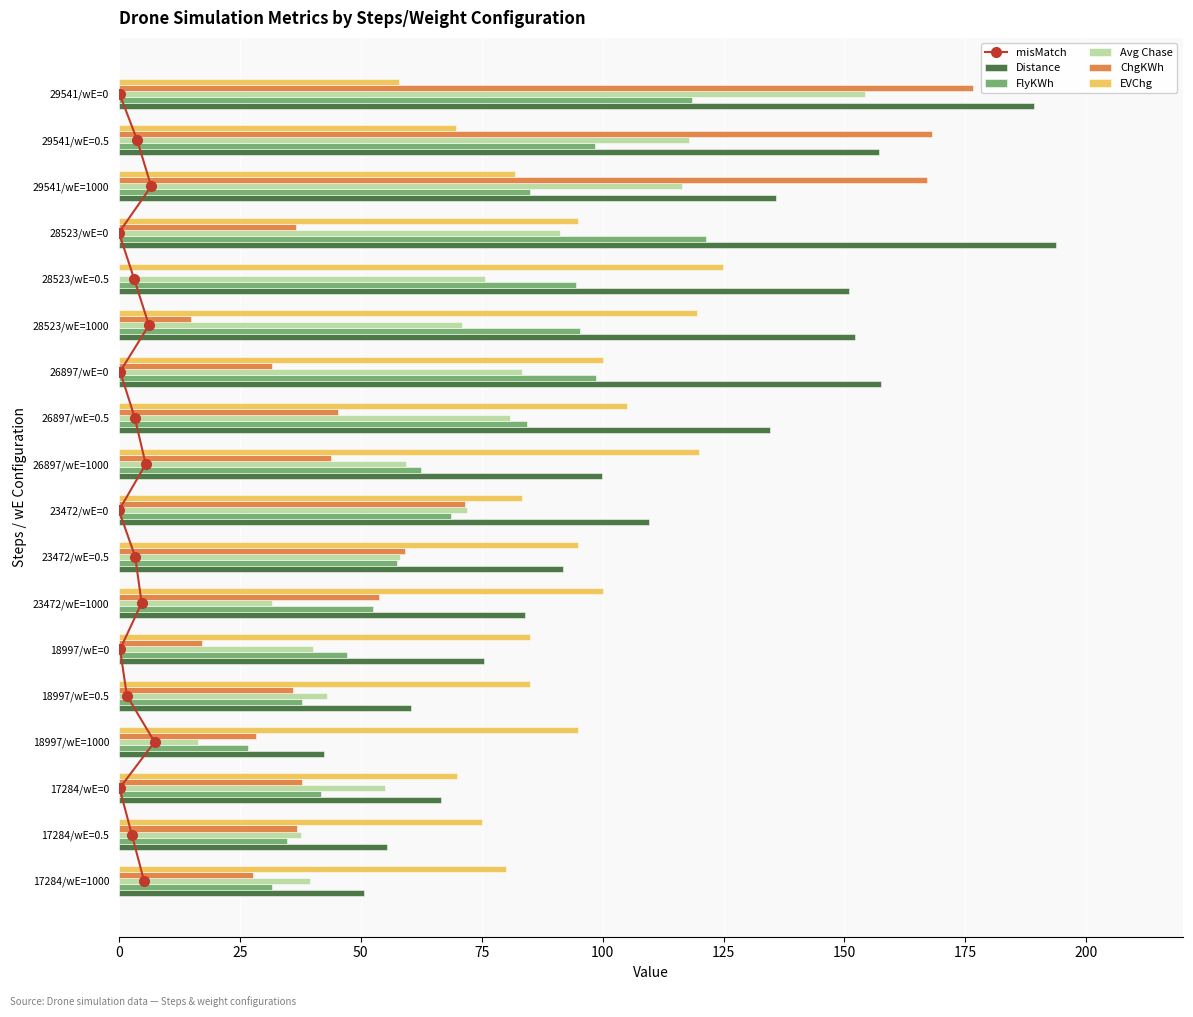

List the series in order of their peak value, lowest first.

misMatch, FlyKWh, EVChg, Avg Chase, ChgKWh, Distance